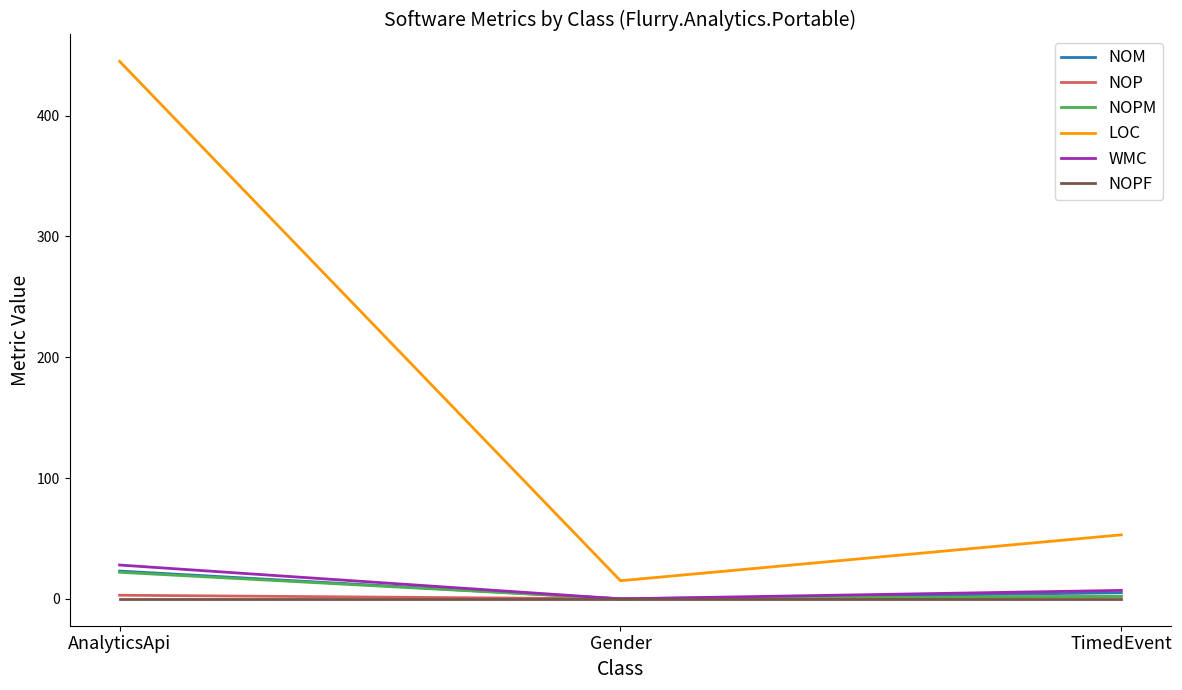

Rank the categories by NOM value from lowest to highest.

Gender, TimedEvent, AnalyticsApi